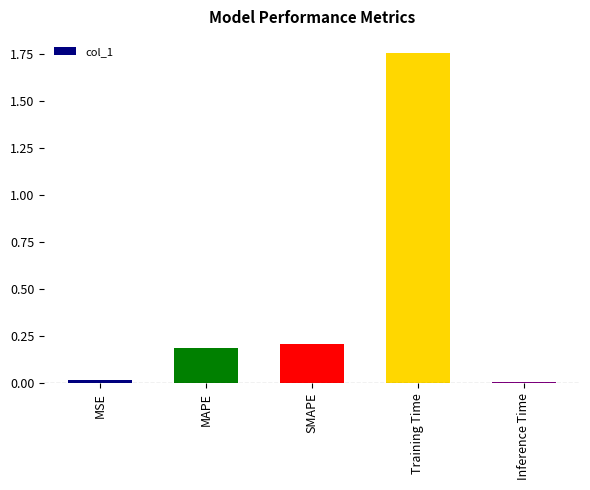

What is the sum of all values?

2.2